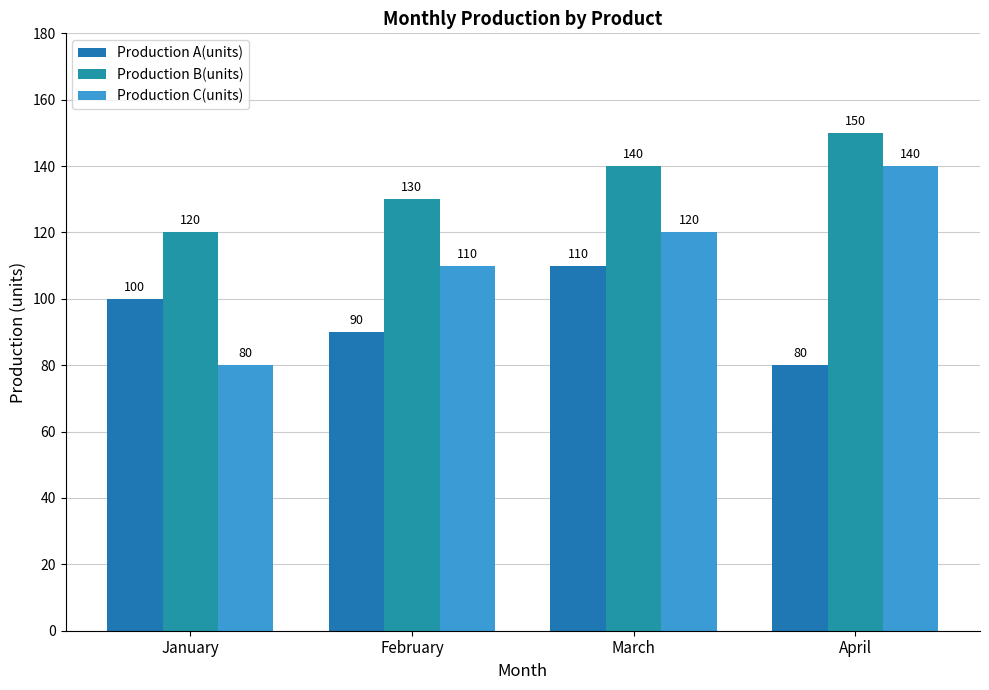

Is the value of Production A(units) at January greater than the value of Production C(units) at April?

No